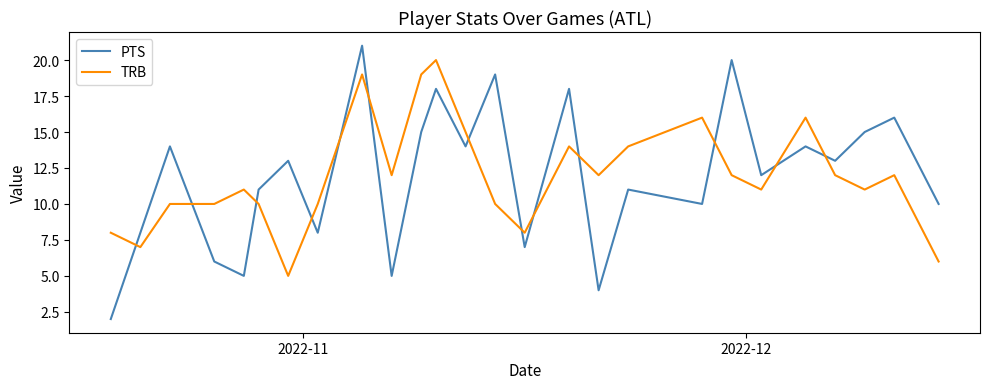

Rank the series by their maximum value, from highest to lowest.

PTS, TRB